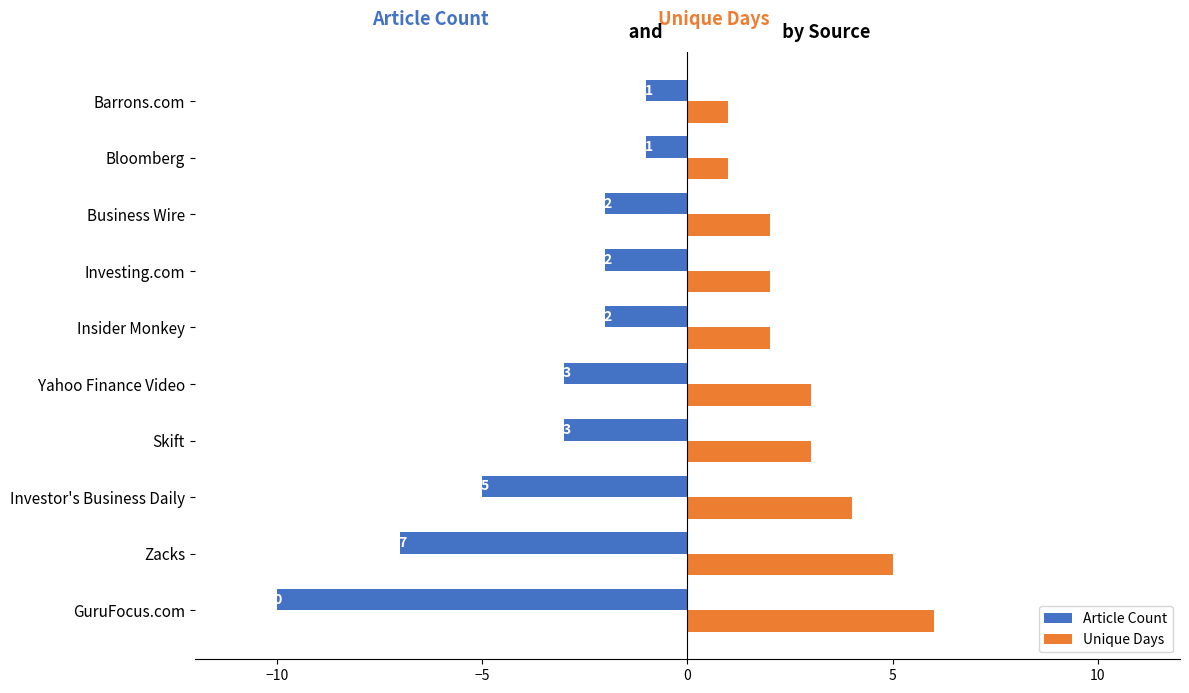

Which series has the largest range (max minus min)?

Article Count